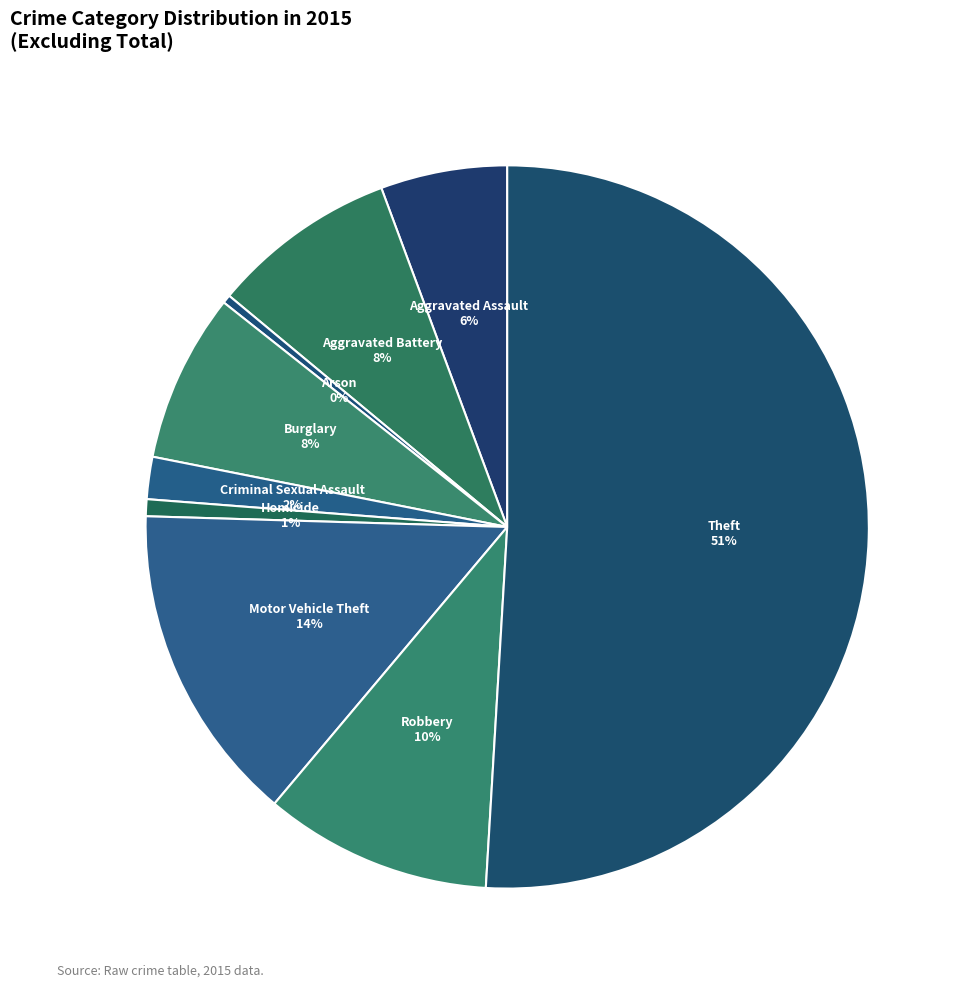

Which slice is the largest?

Theft